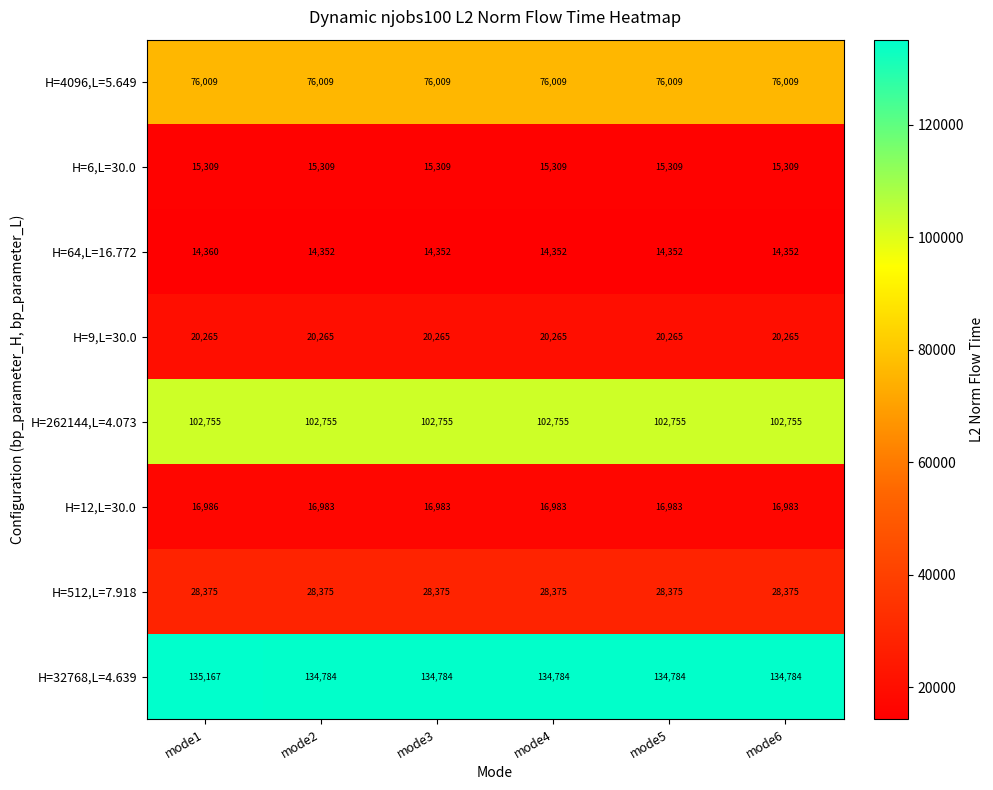

What is the smallest value displayed?

14352